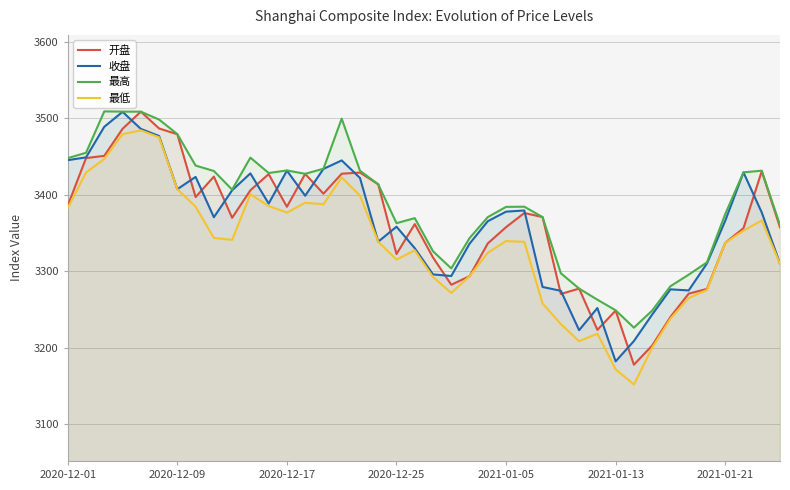

The 最高 series shows 3369.6 at 19. True or false?

True